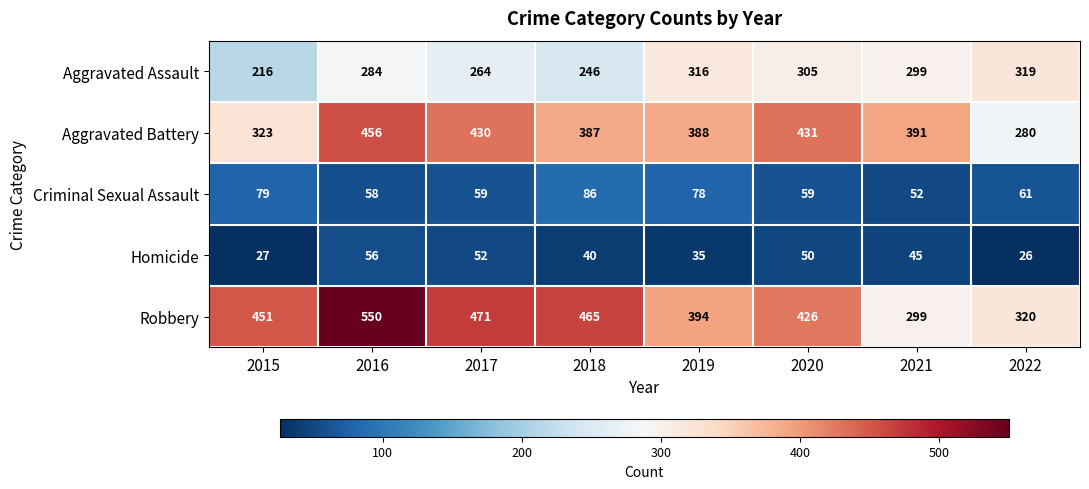

True or false: Aggravated Battery has a value of 252 at 2021.

False